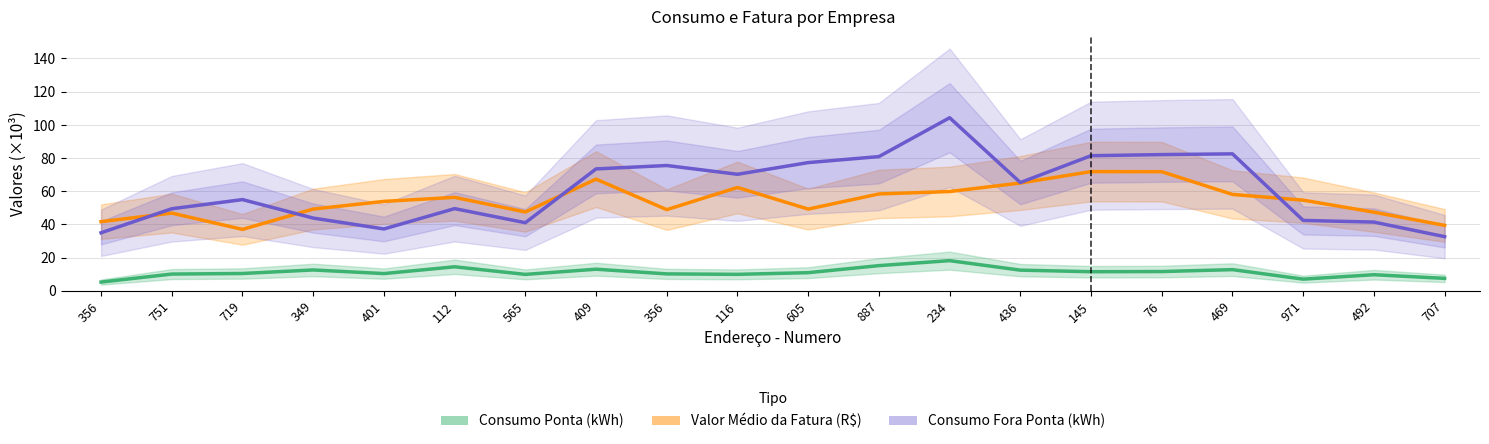

At 349, list the series in order from smallest to largest.

Consumo Ponta (kWh), Consumo Fora Ponta (kWh), Valor Médio da Fatura (R$)